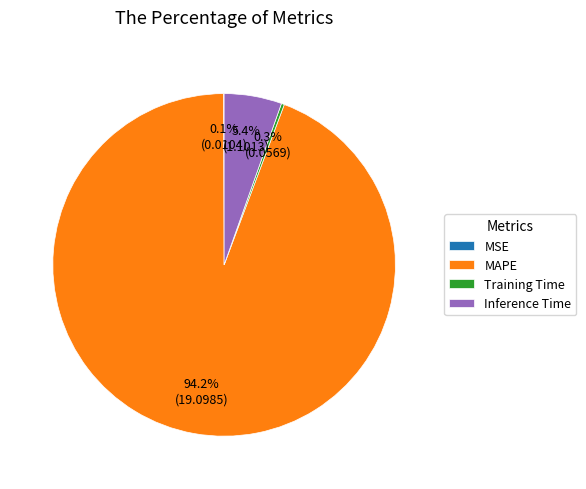

Between Inference Time and Training Time, which is larger?

Inference Time